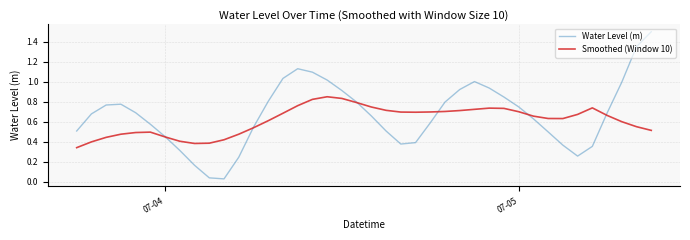

Which series has the largest range (max minus min)?

Water Level (m)